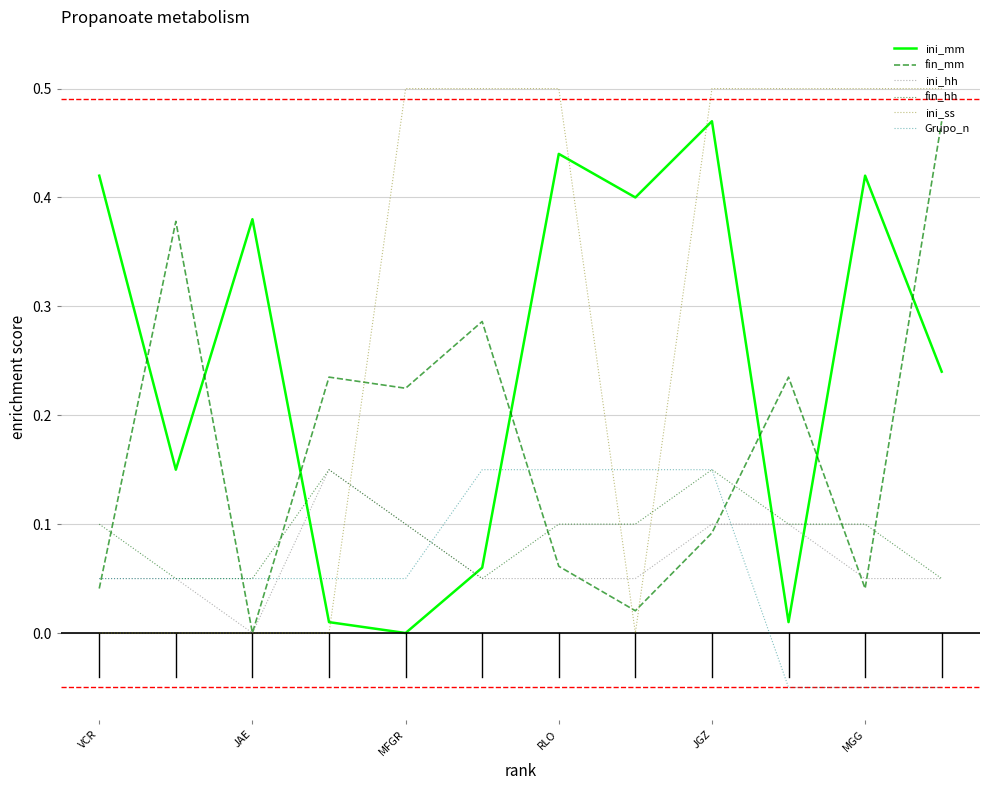

Which series has the largest total across all categories?

ini_ss